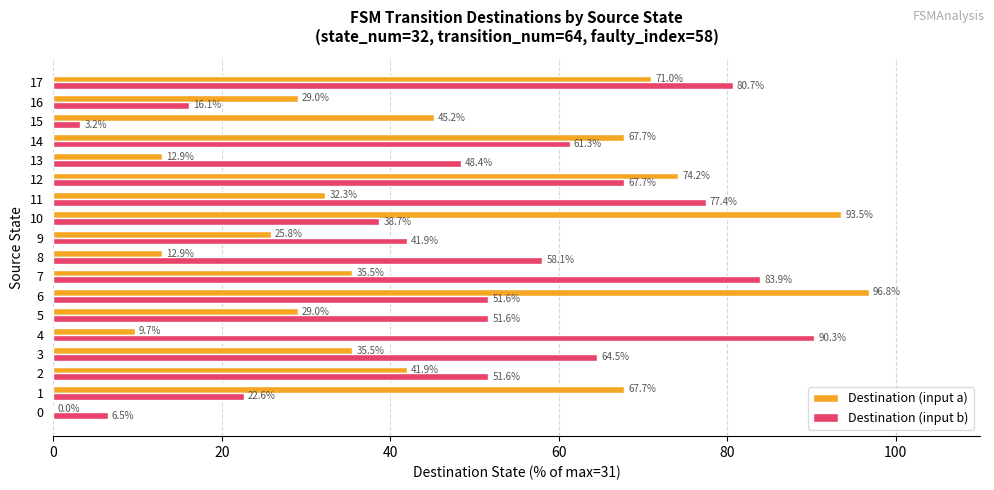

Which series has the widest spread of values?

Destination (input a)